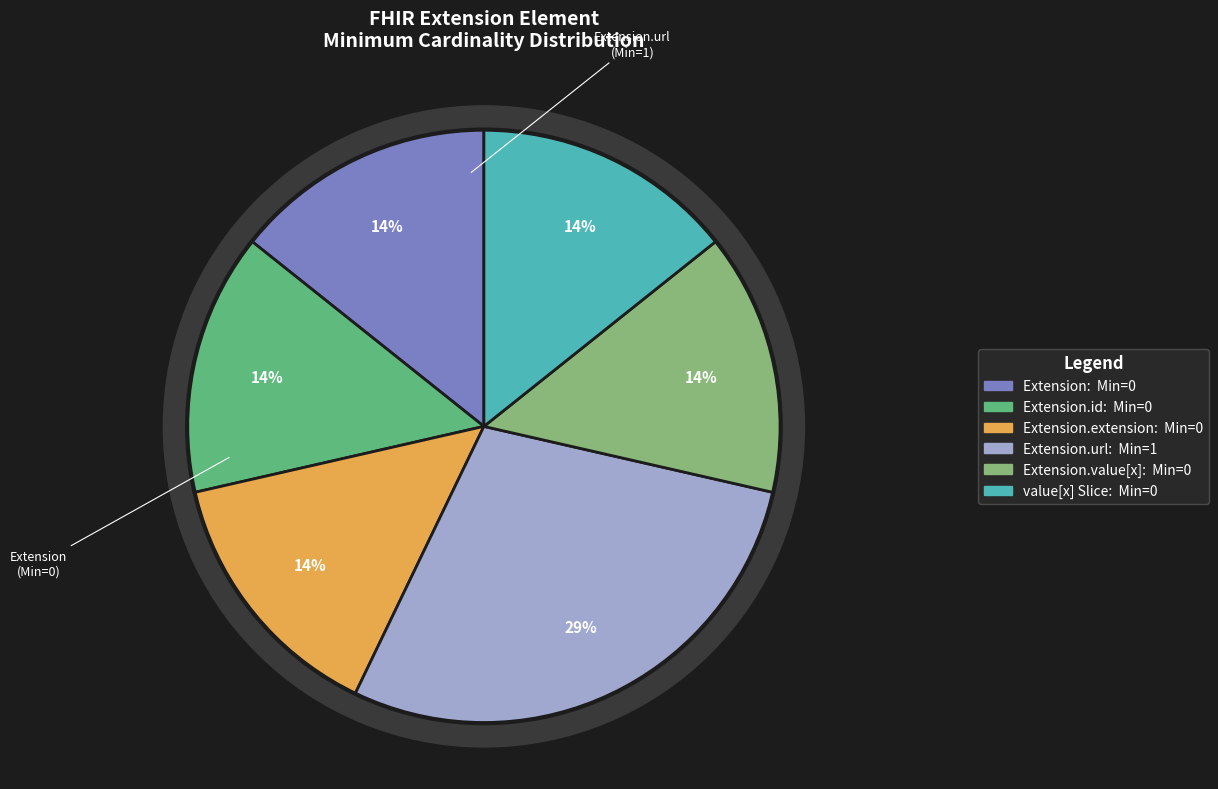

True or false: Extension.value[x] accounts for 5% of the total.

False